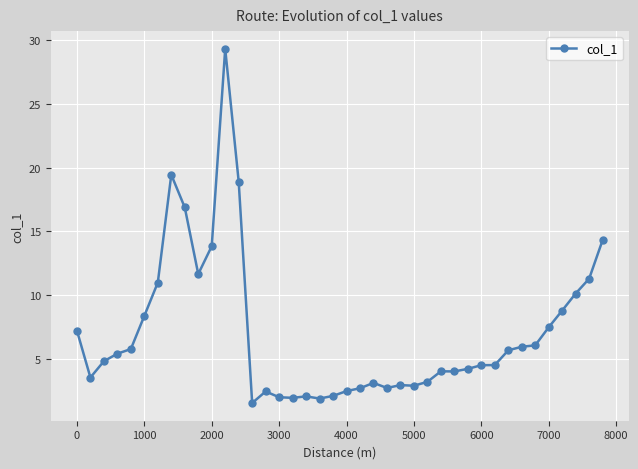

What is the difference between the maximum and second lowest values?

27.5